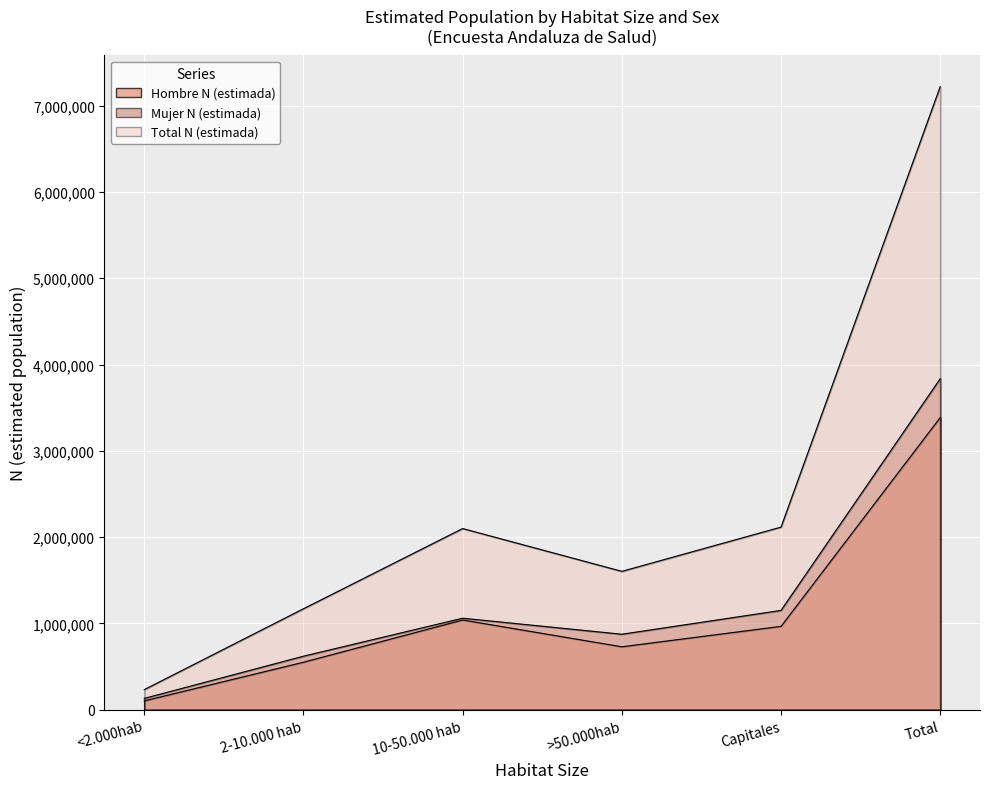

True or false: Mujer N (estimada) has a value of 619967 at 2-10.000 hab.

True